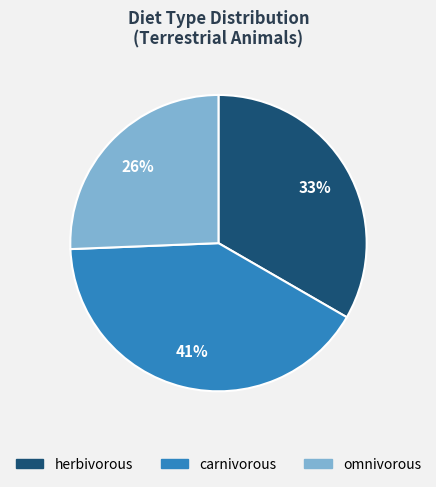

To the nearest percent, what is the average slice percentage?

33%